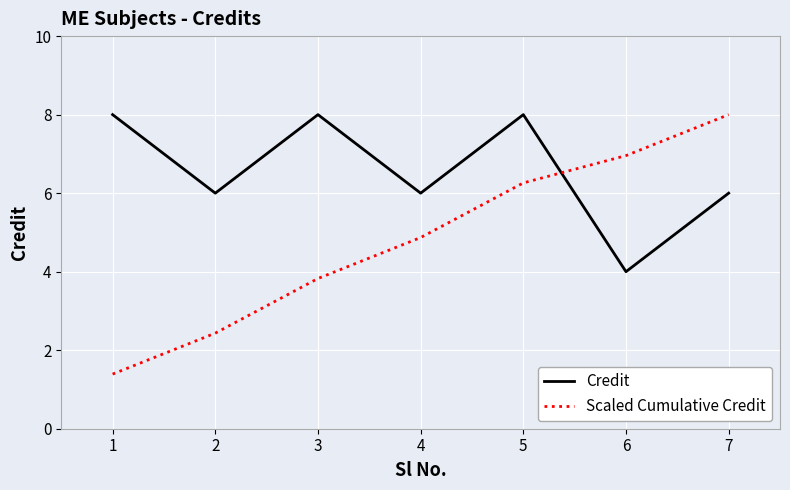

The value of Credit at 4 is 6.0. True or false?

True